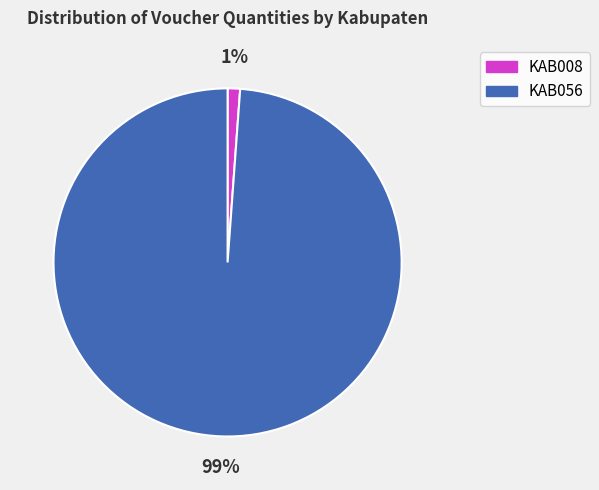

Does any single category account for the majority?

Yes